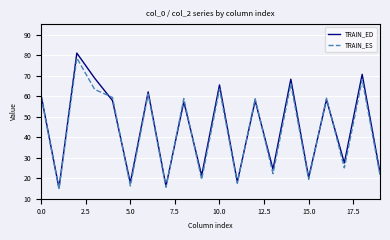

What is the sum of all TRAIN_ES values?

867.8